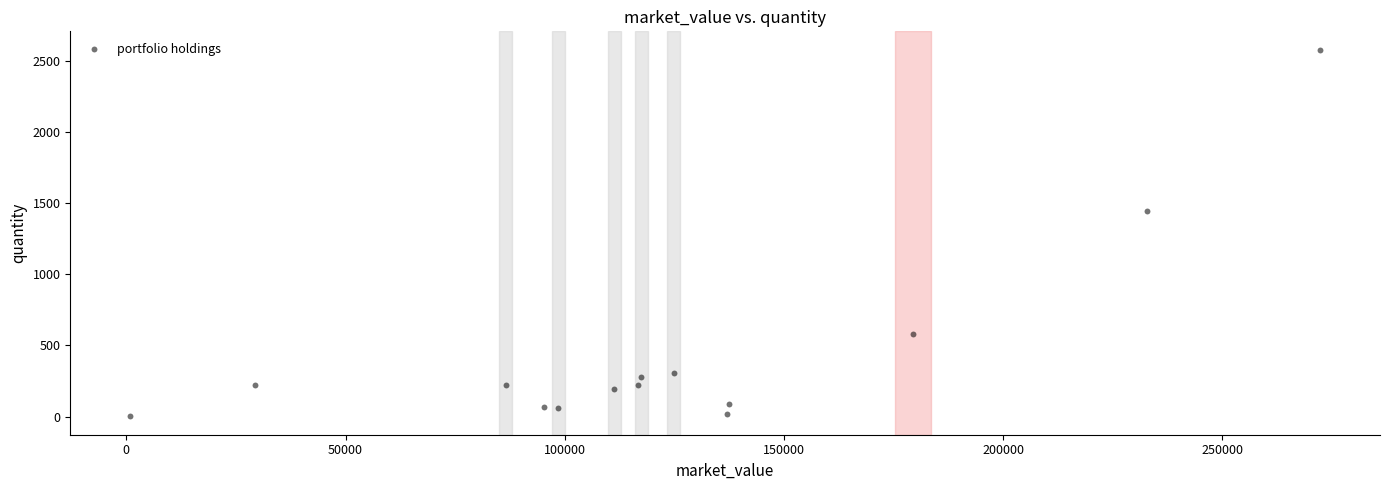

What is the range of Y values (max minus min)?

2582.2